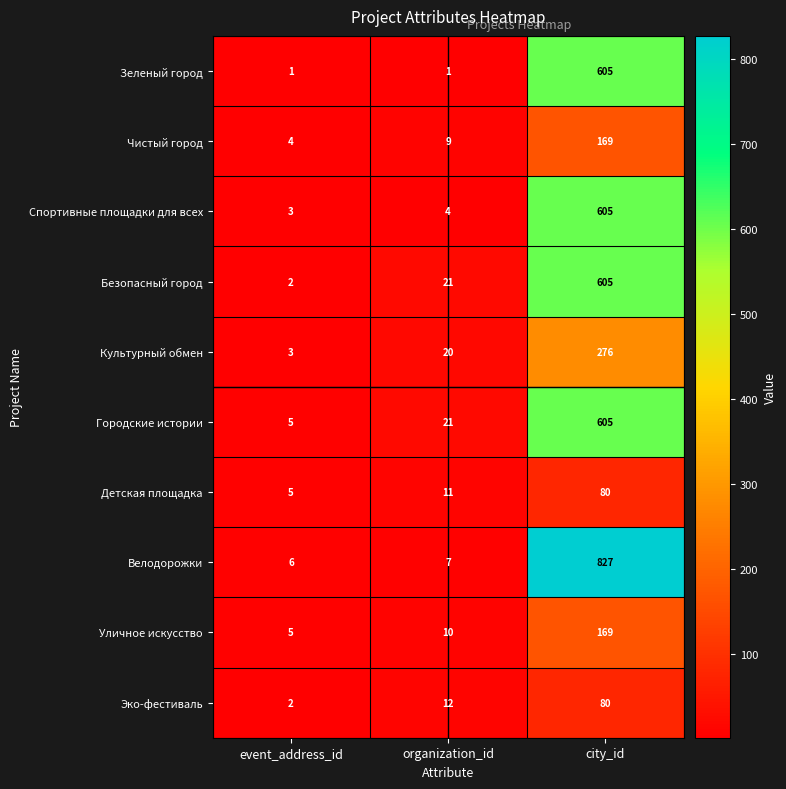

The value of Спортивные площадки для всех at organization_id is 4. True or false?

True